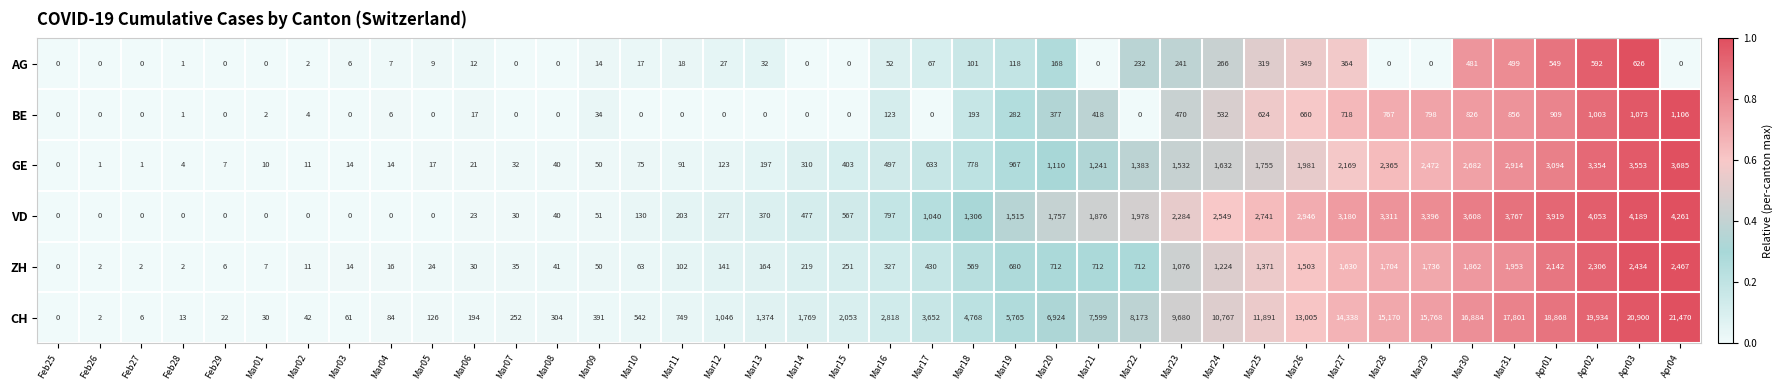

How many values in the GE series are below 497?

20